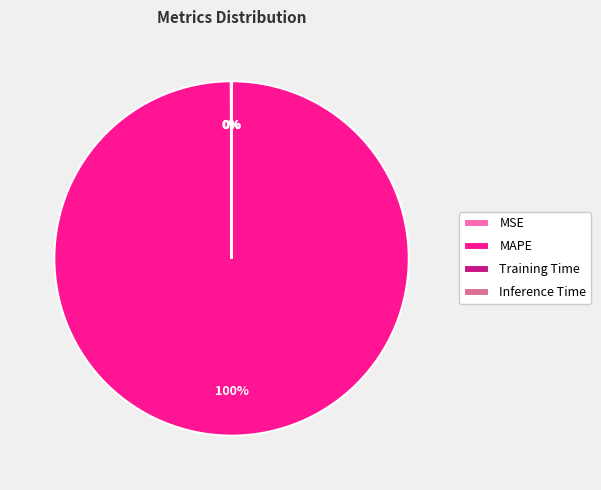

Is there any slice that represents more than half of the pie?

Yes